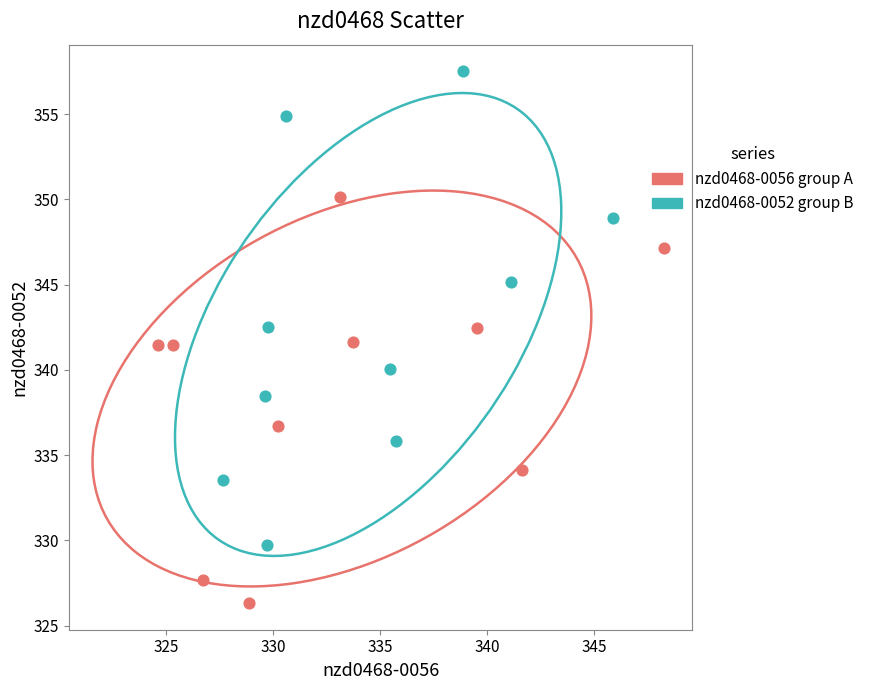

Which series contains the lowest Y value?

nzd0468-0056 group A